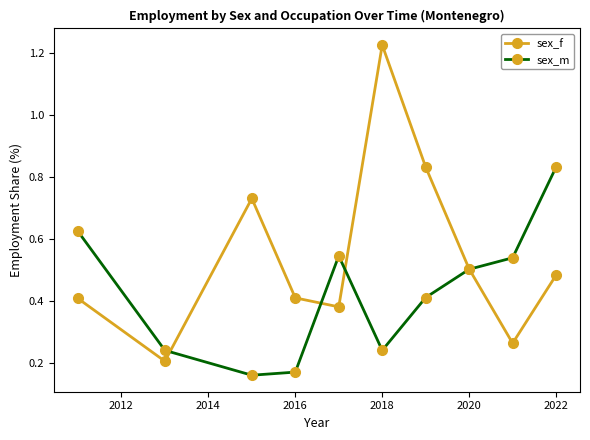

How many interior local valleys does the sex_f series have?

3